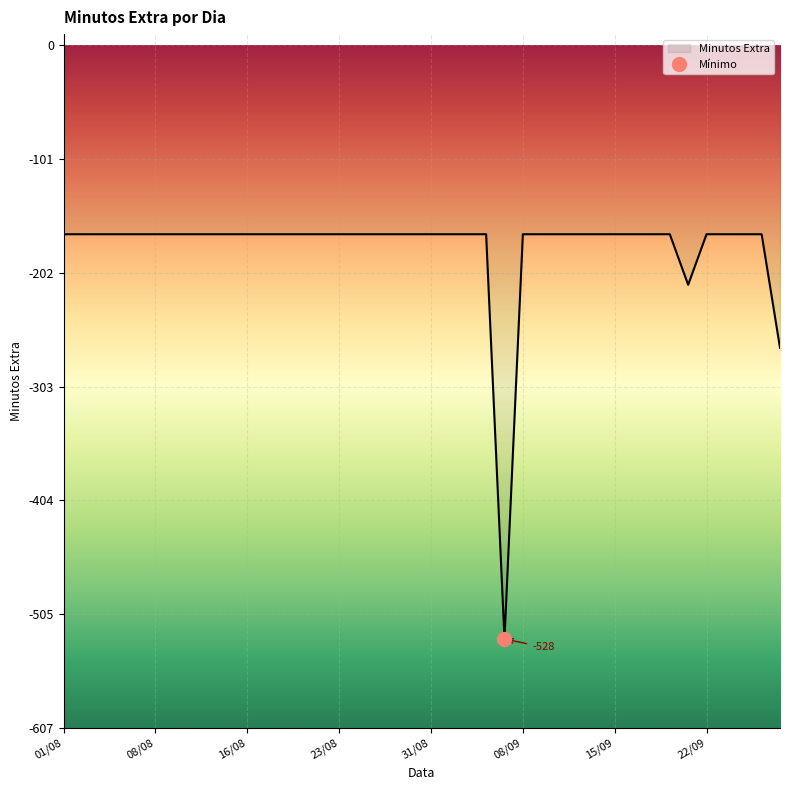

The value at 17/08 is -219. True or false?

False